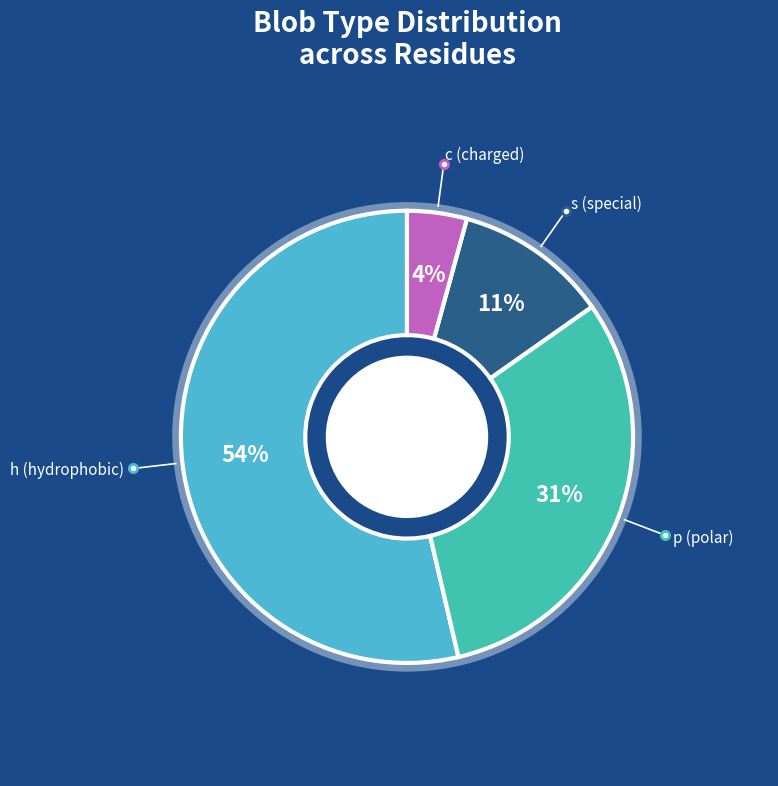

To the nearest percent, what portion does c represent?

4%